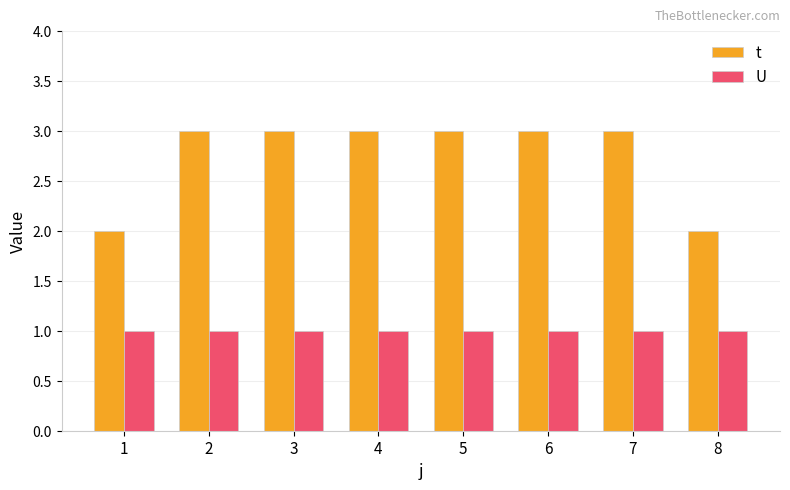

What is the average value of the t series?

3